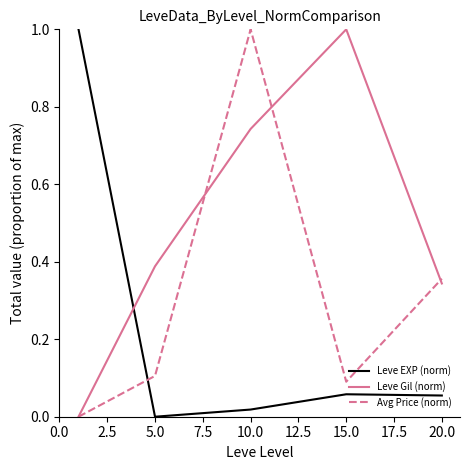

How many lines are shown in the chart?

3